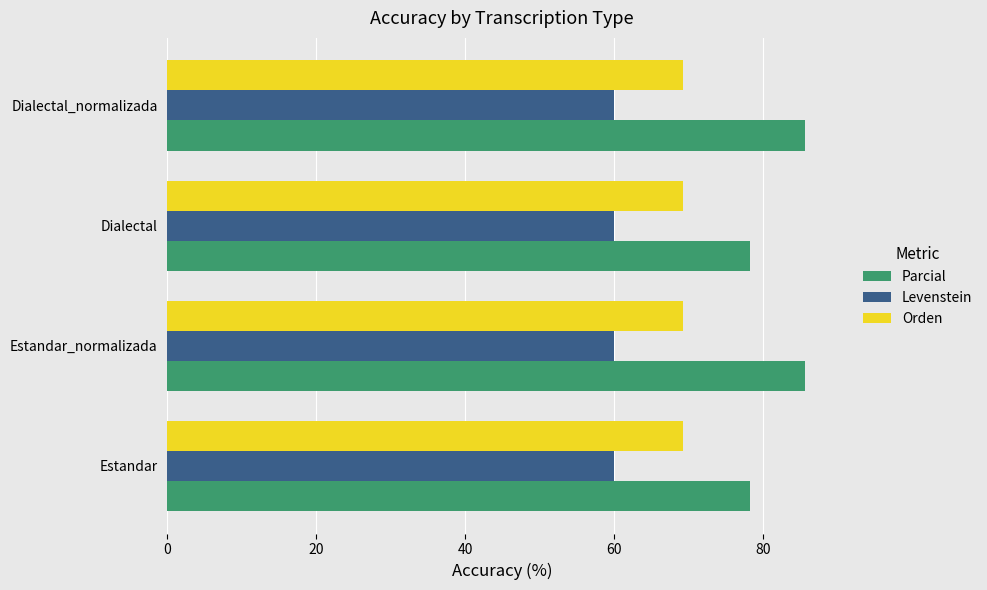

List the series in order of their overall mean, highest first.

Parcial, Orden, Levenstein